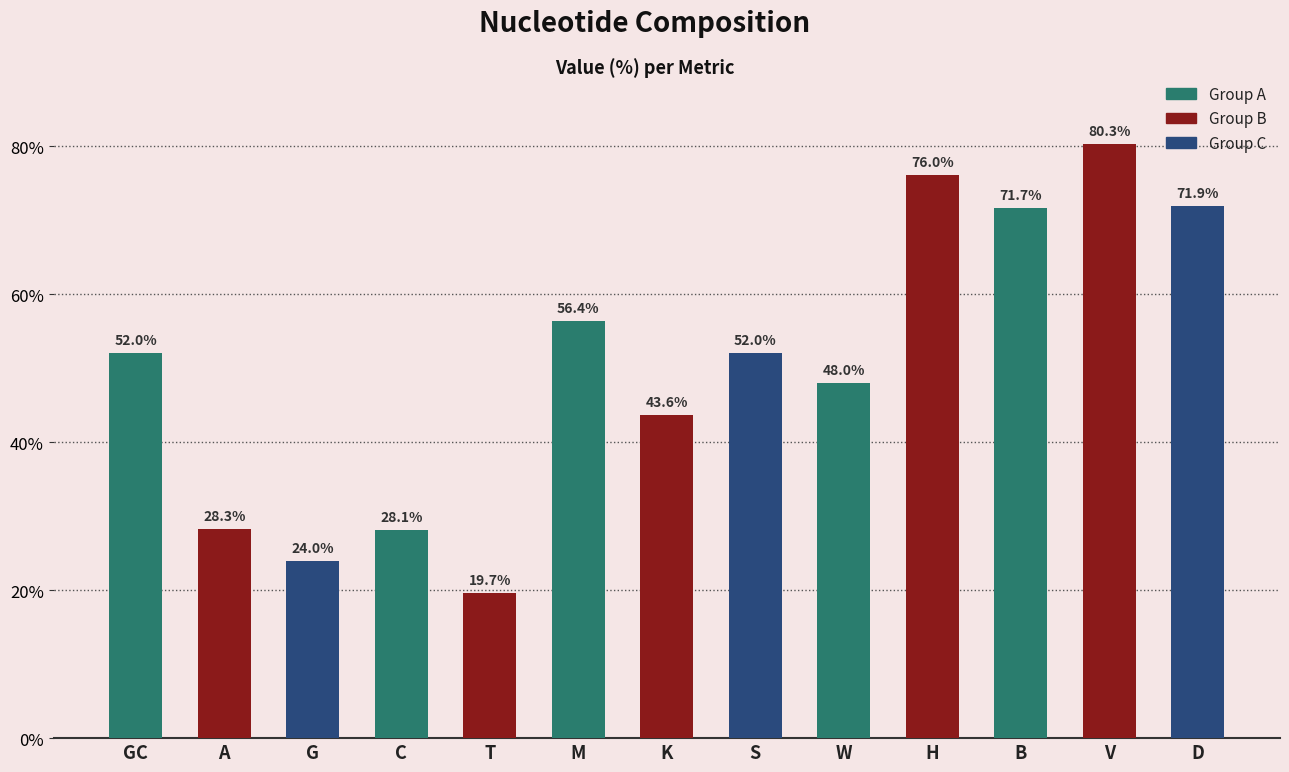

What is the sum of the values at K and B?

115.3